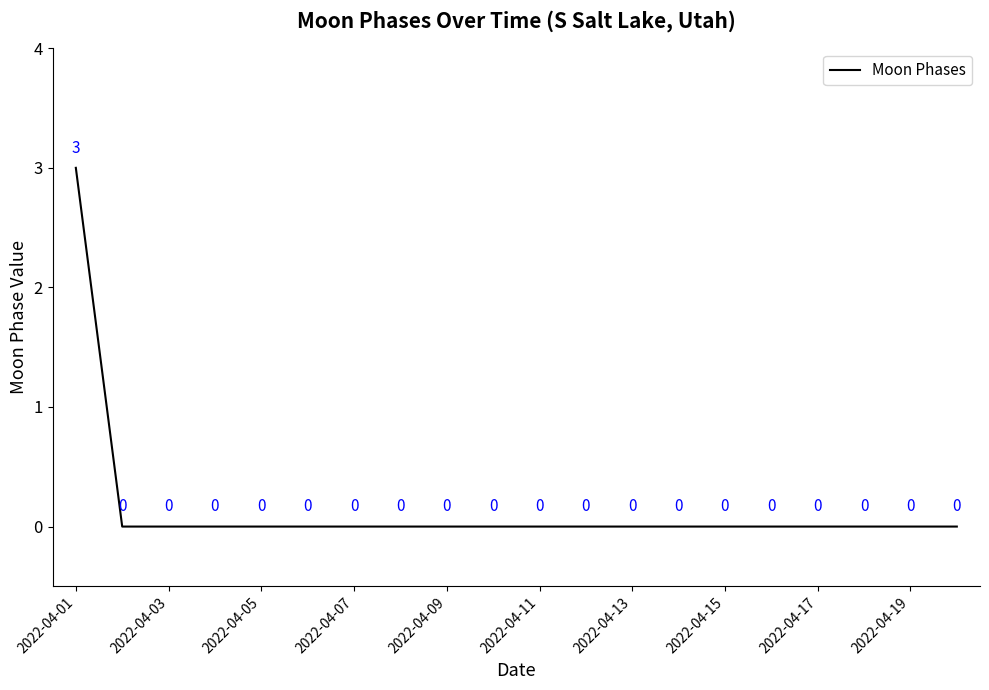

What is the maximum value shown in the chart?

3